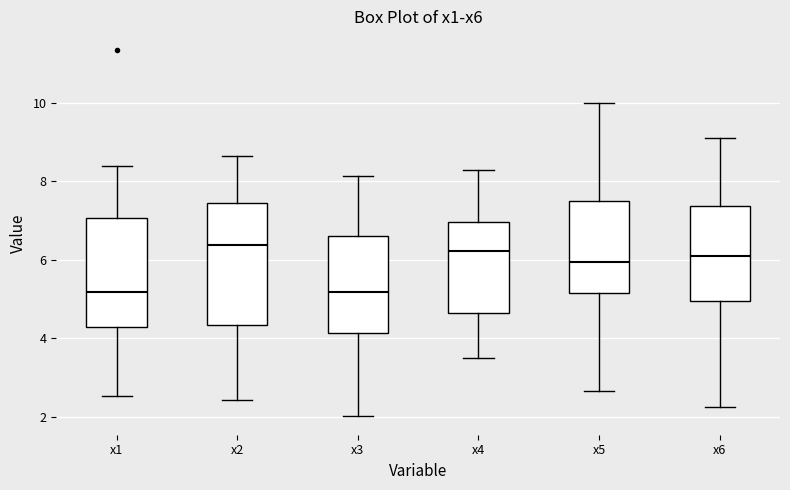

Where does the lower whisker of the box for x1 end on the y-axis? The values are not printed on the chart, so give them approximately, as read against the axis.

2.6